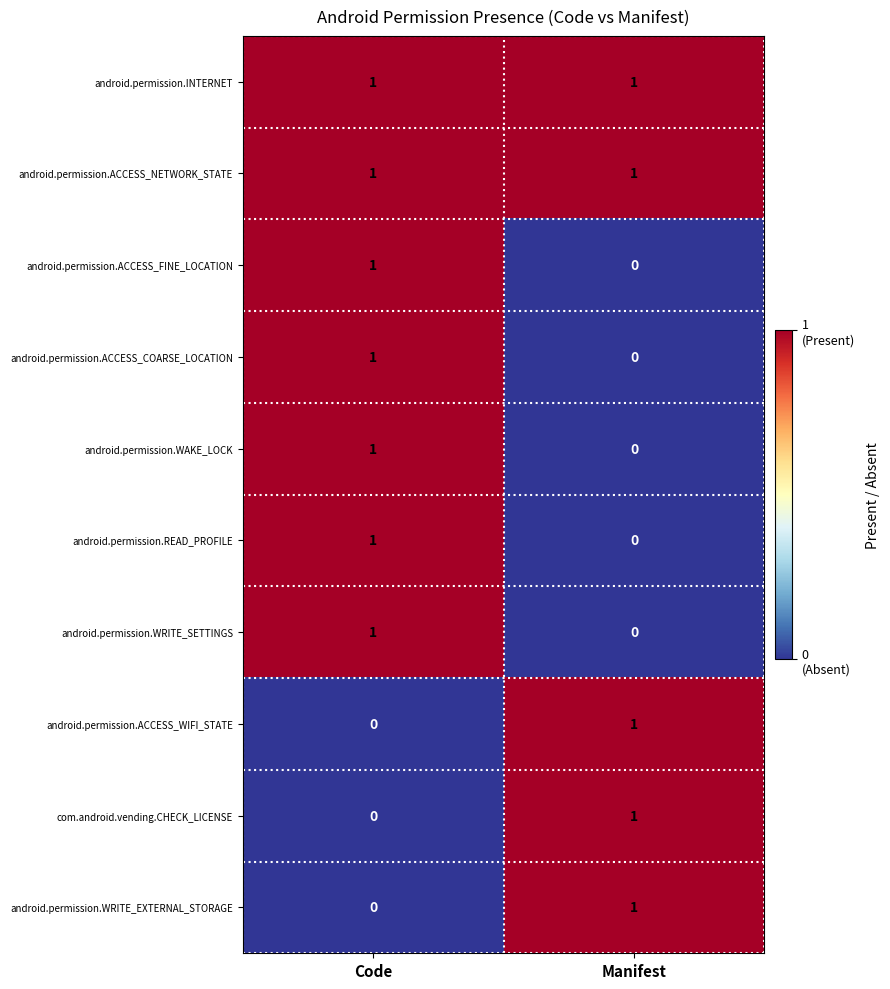

Reading right to left, extract all data points from this chart.

android.permission.INTERNET: 1	1
android.permission.ACCESS_NETWORK_STATE: 1	1
android.permission.ACCESS_FINE_LOCATION: 0	1
android.permission.ACCESS_COARSE_LOCATION: 0	1
android.permission.WAKE_LOCK: 0	1
android.permission.READ_PROFILE: 0	1
android.permission.WRITE_SETTINGS: 0	1
android.permission.ACCESS_WIFI_STATE: 1	0
com.android.vending.CHECK_LICENSE: 1	0
android.permission.WRITE_EXTERNAL_STORAGE: 1	0